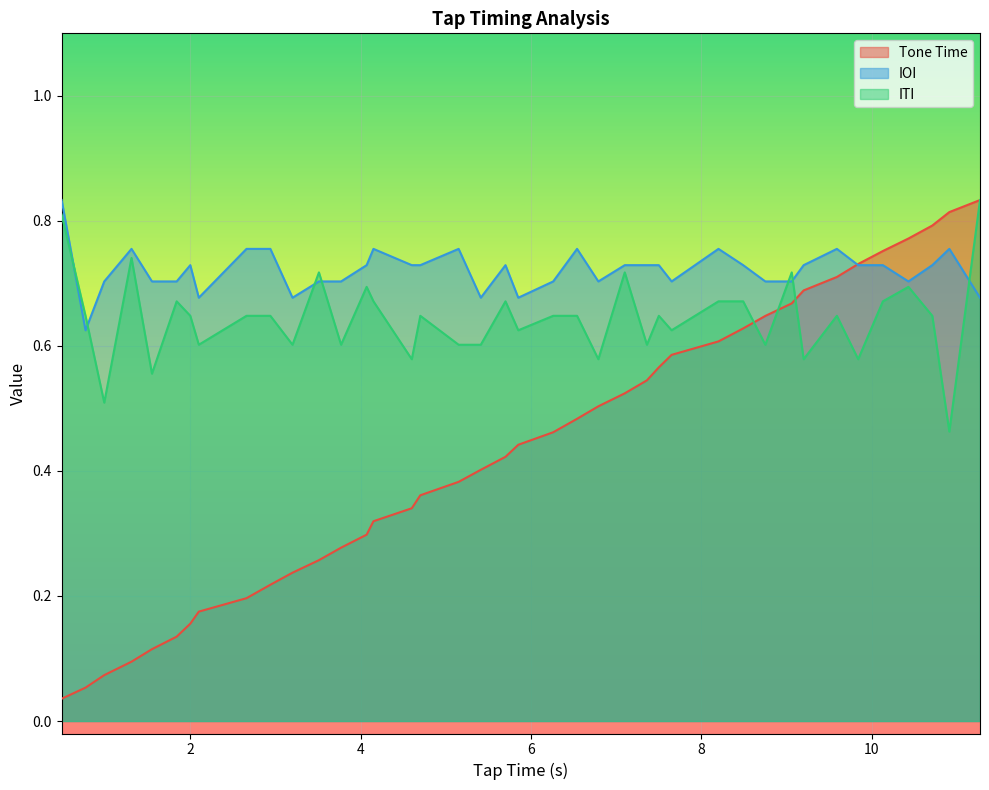

Which series has the largest range (max minus min)?

Tone Time